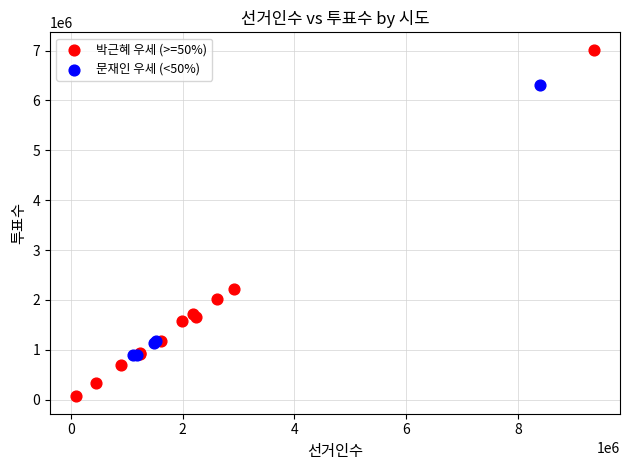

Which series has the largest Y range (max minus min)?

박근혜 우세 (>=50%)